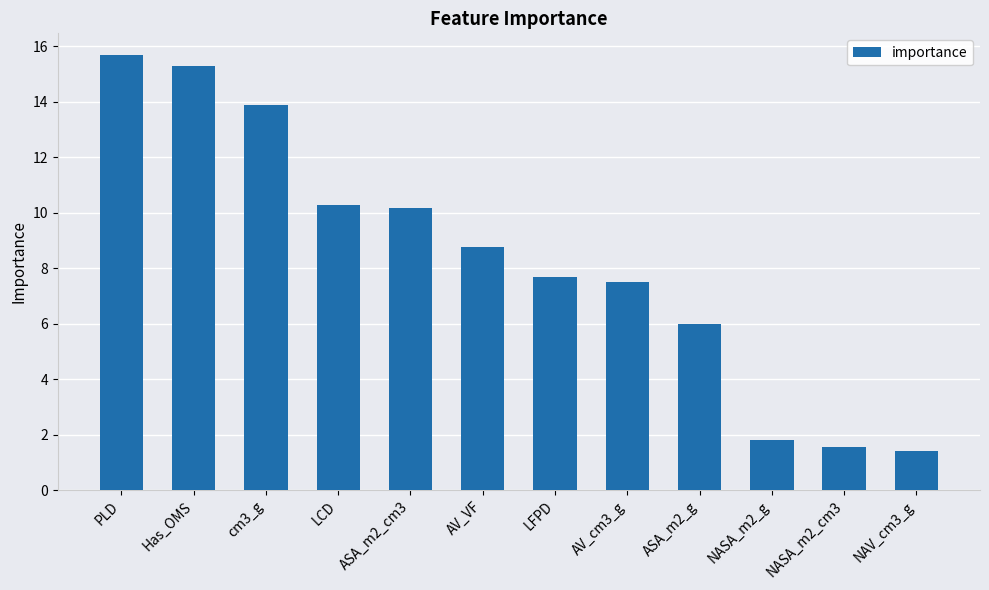

What is the minimum value shown in the chart?

1.4